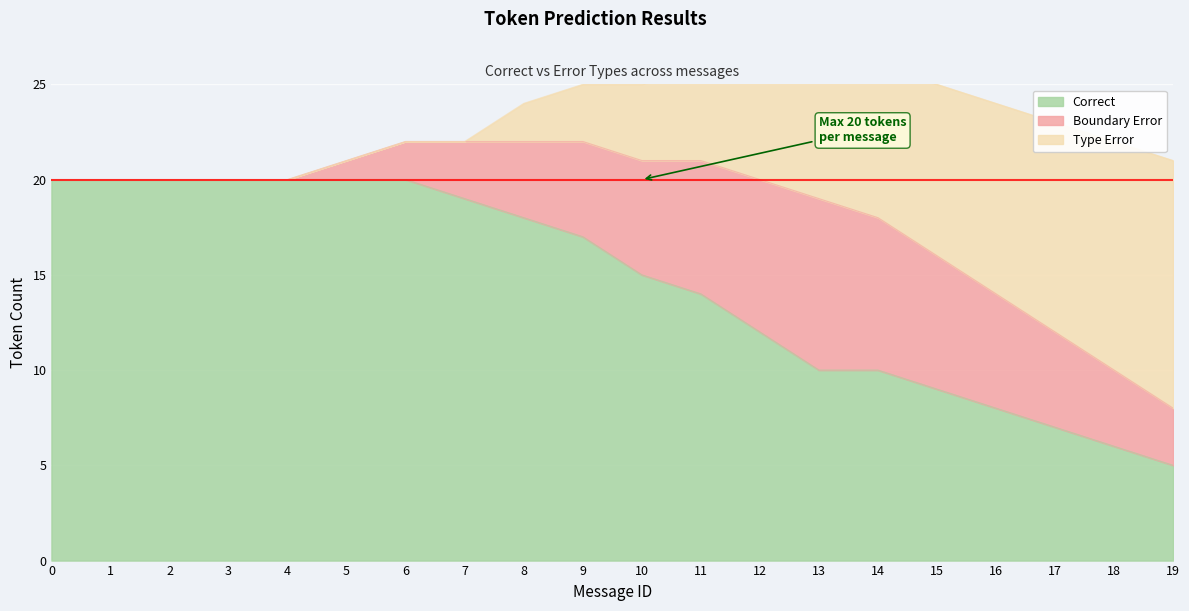

Reading left to right, transcribe all the data shown in this chart.

Correct: 0=20	1=20	2=20	3=20	4=20	5=20	6=20	7=19	8=18	9=17	10=15	11=14	12=12	13=10	14=10	15=9	16=8	17=7	18=6	19=5
Boundary Error: 0=0	1=0	2=0	3=0	4=0	5=1	6=2	7=3	8=4	9=5	10=6	11=7	12=8	13=9	14=8	15=7	16=6	17=5	18=4	19=3
Type Error: 0=0	1=0	2=0	3=0	4=0	5=0	6=0	7=0	8=2	9=3	10=4	11=5	12=6	13=7	14=8	15=9	16=10	17=11	18=12	19=13